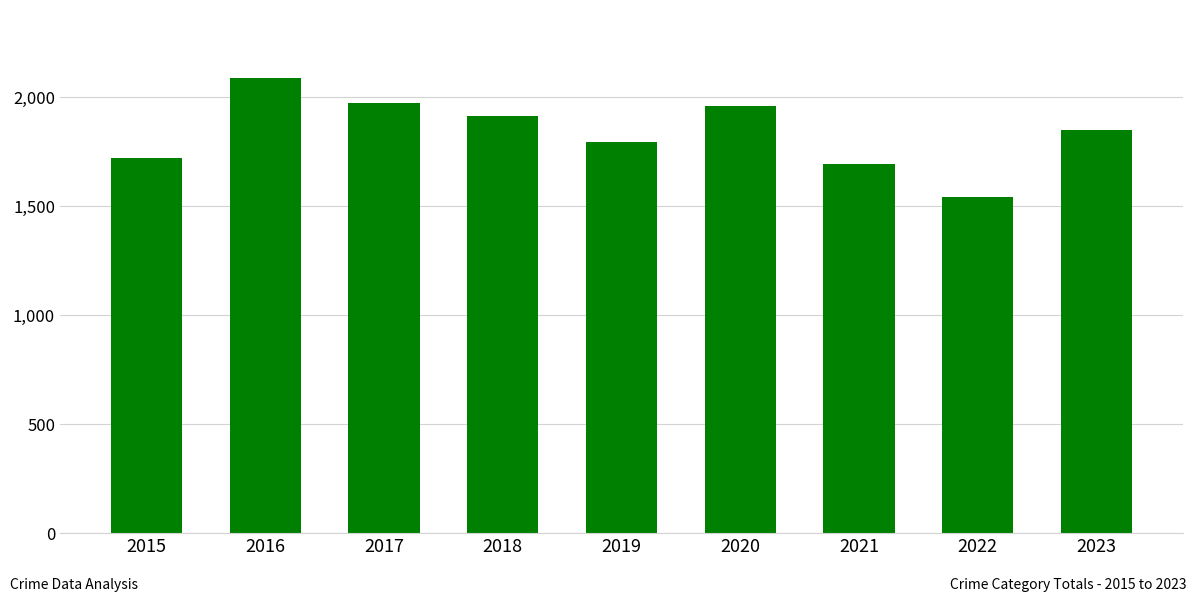

True or false: the data shows 764 at 2022.

False